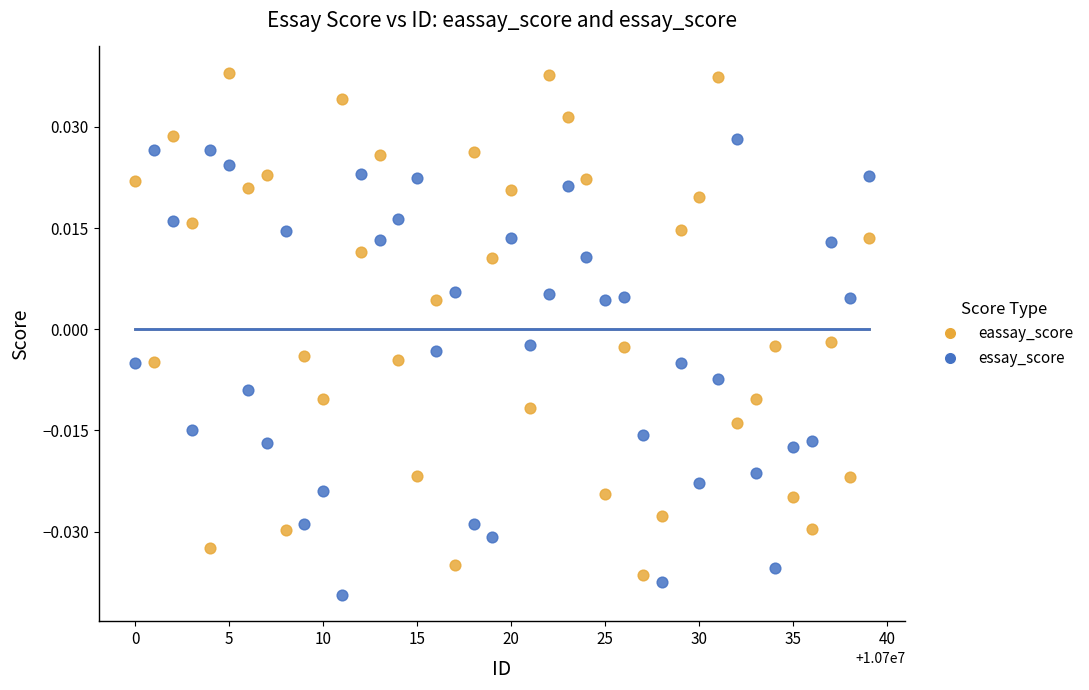

What are all the series names shown in the legend?

eassay_score, essay_score